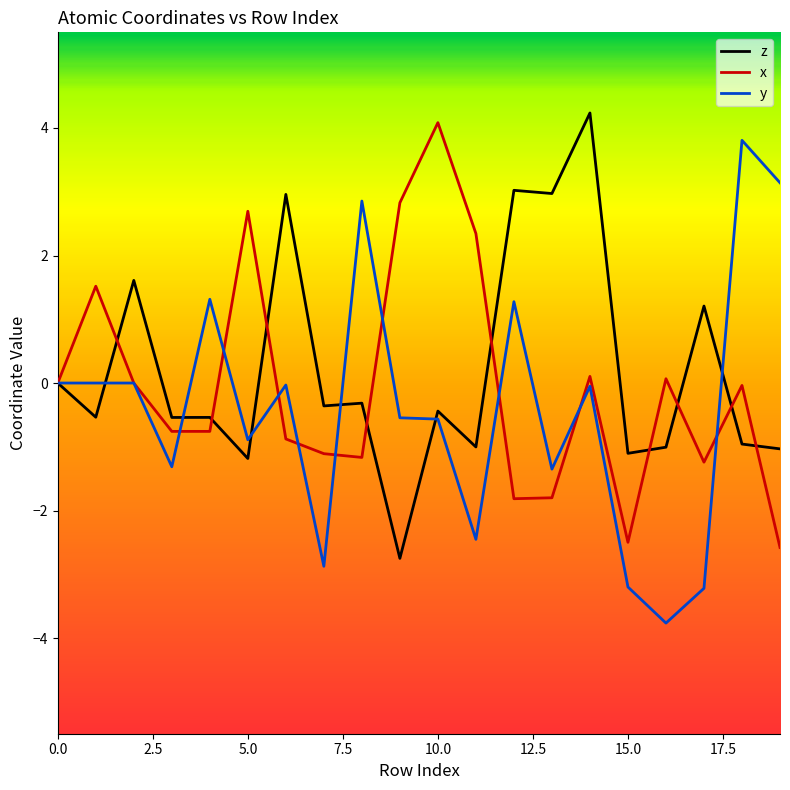

Which series has the widest spread of values?

y